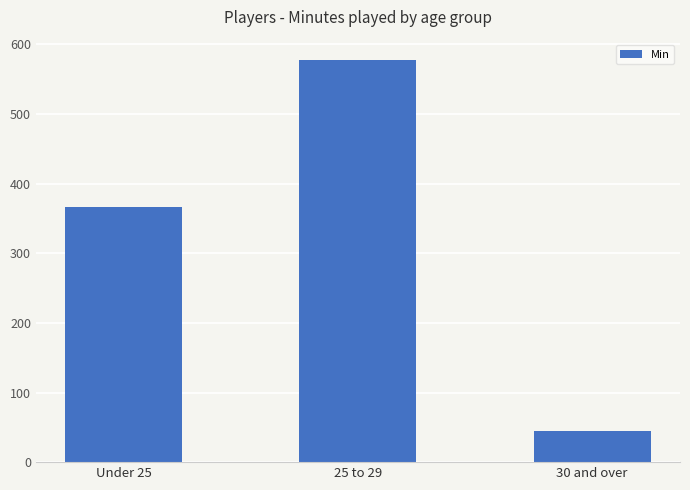

What is the minimum value shown in the chart?

45